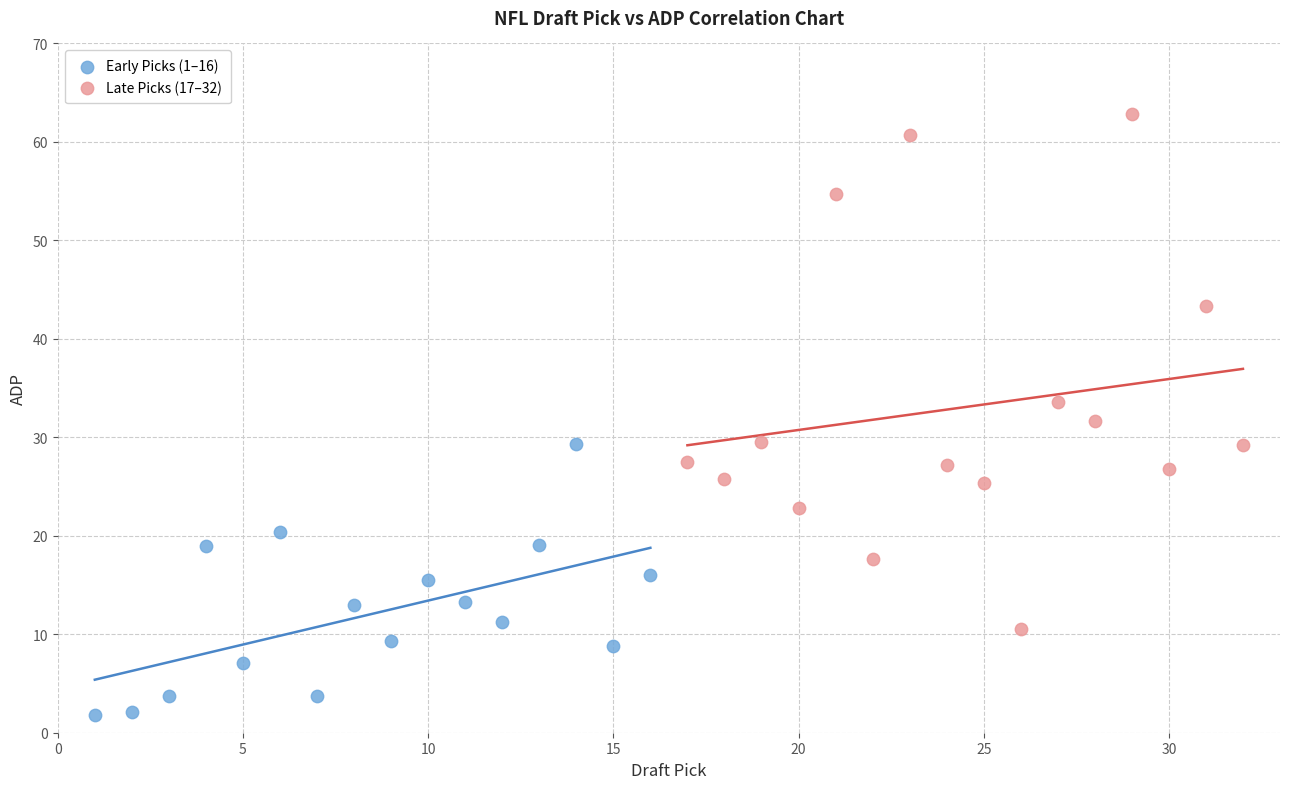

Which series contains the highest Y value?

Late Picks (17–32)